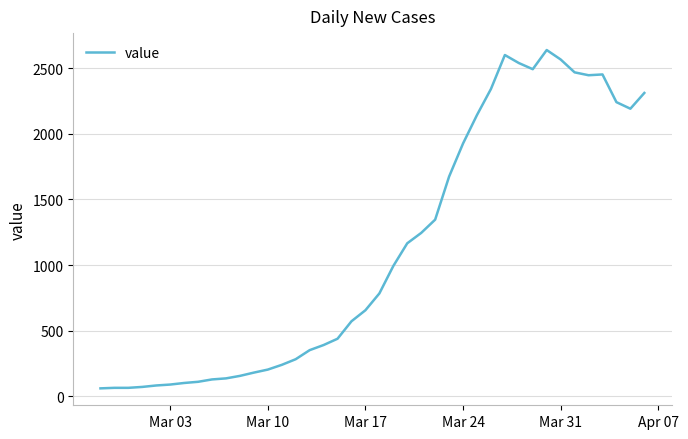

How many lines are shown in the chart?

1